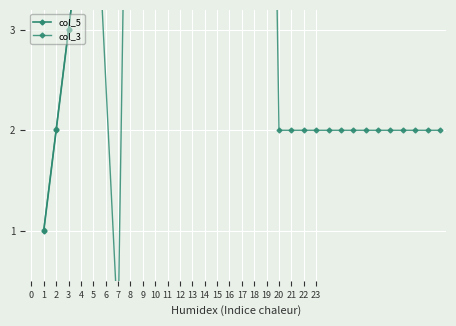

What are all the series names shown in the legend?

col_5, col_3